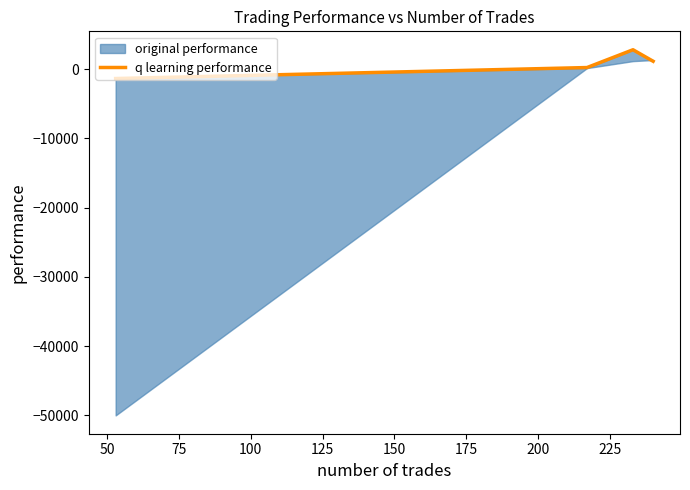

How many data points are above 1132?

2